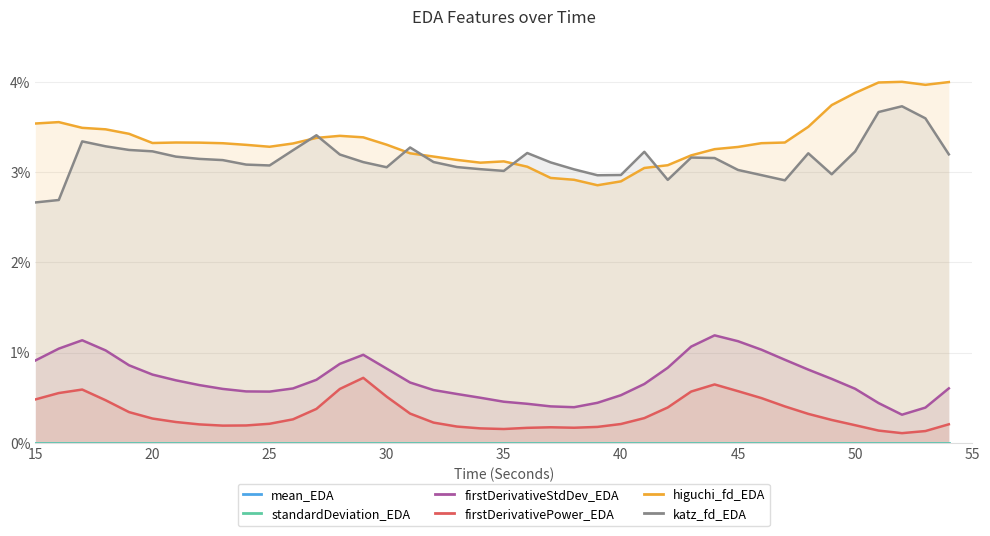

True or false: firstDerivativeStdDev_EDA and firstDerivativePower_EDA intersect in this chart.

False